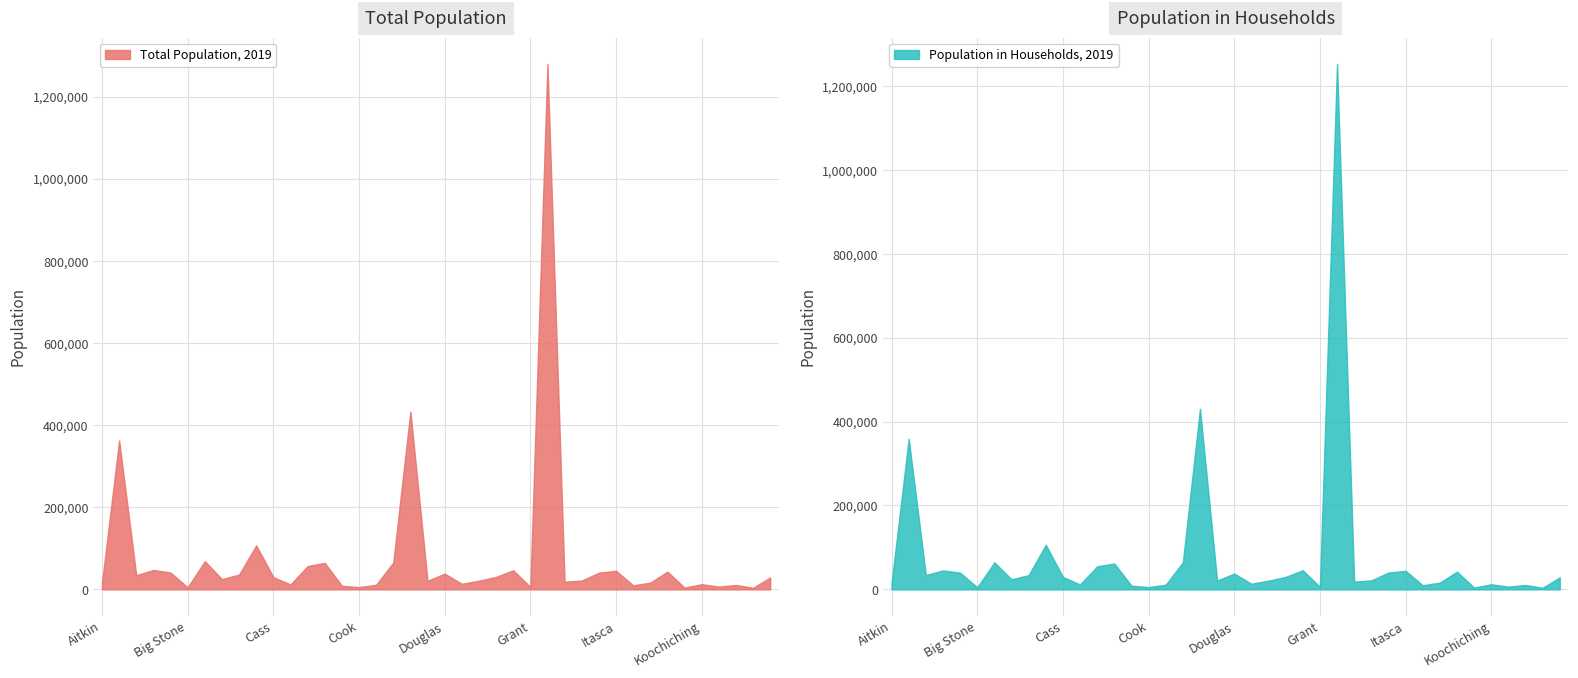

At how many categories does at least one series exceed 802164?

1